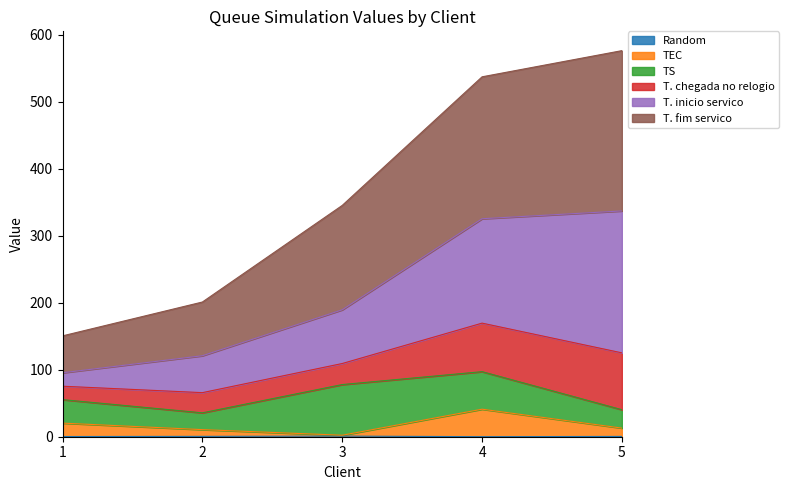

Rank the categories by T. fim servico value from highest to lowest.

5, 4, 3, 2, 1